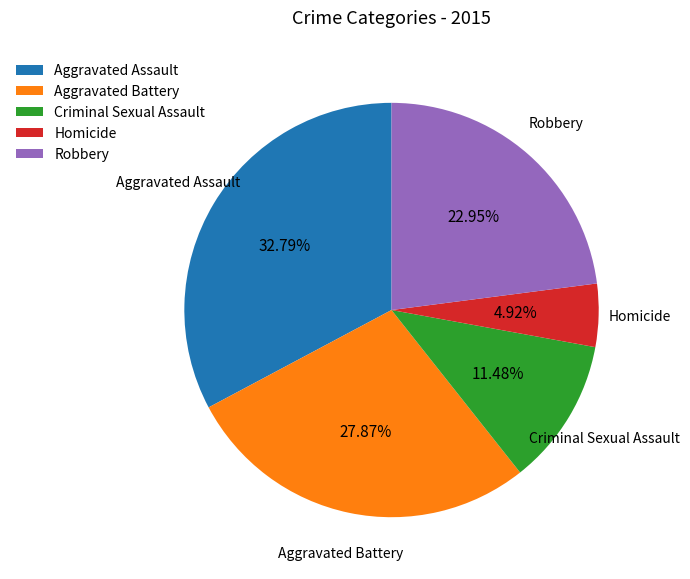

What percentage is the Homicide slice, to the nearest percent?

5%